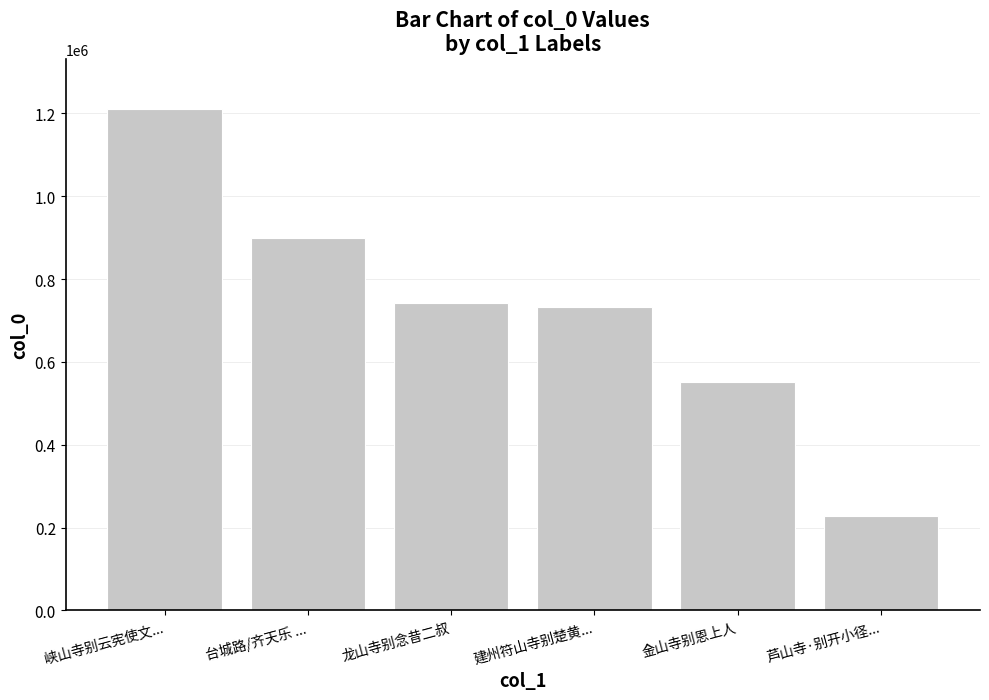

What is the smallest value displayed?

227945